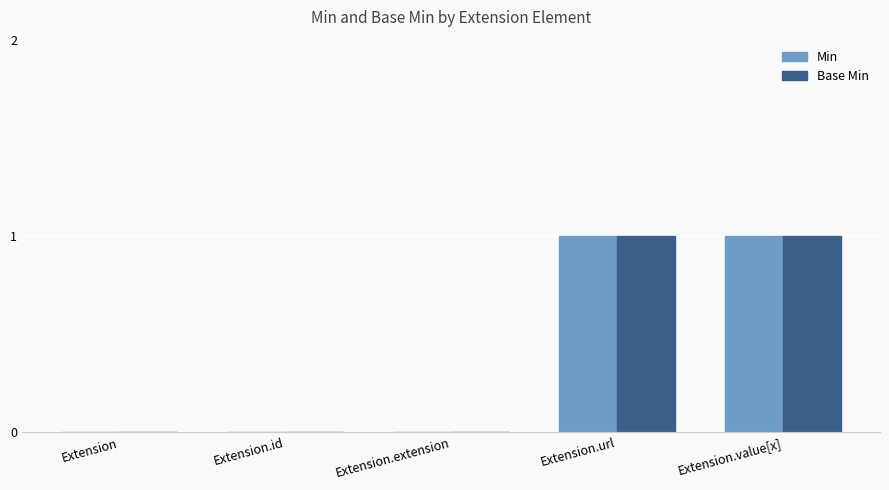

How many groups of bars are there?

5